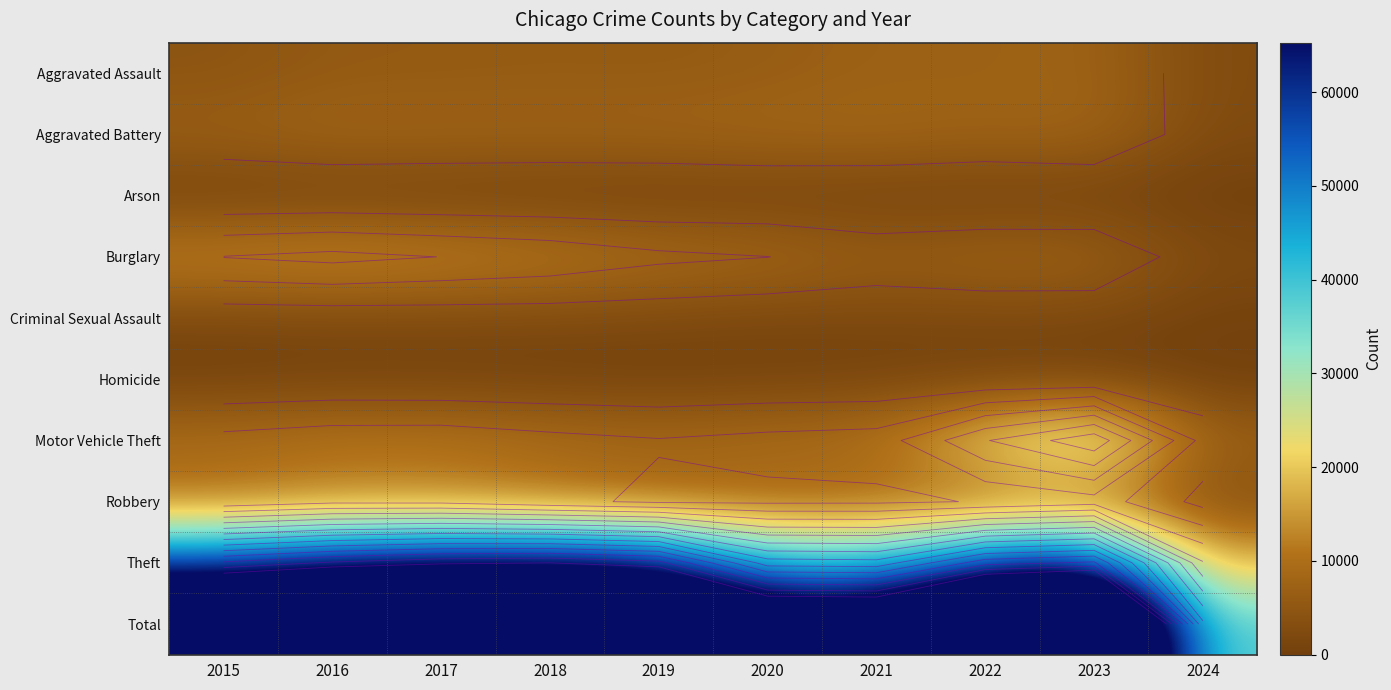

At which category does the chart reach its minimum across all series?

2024